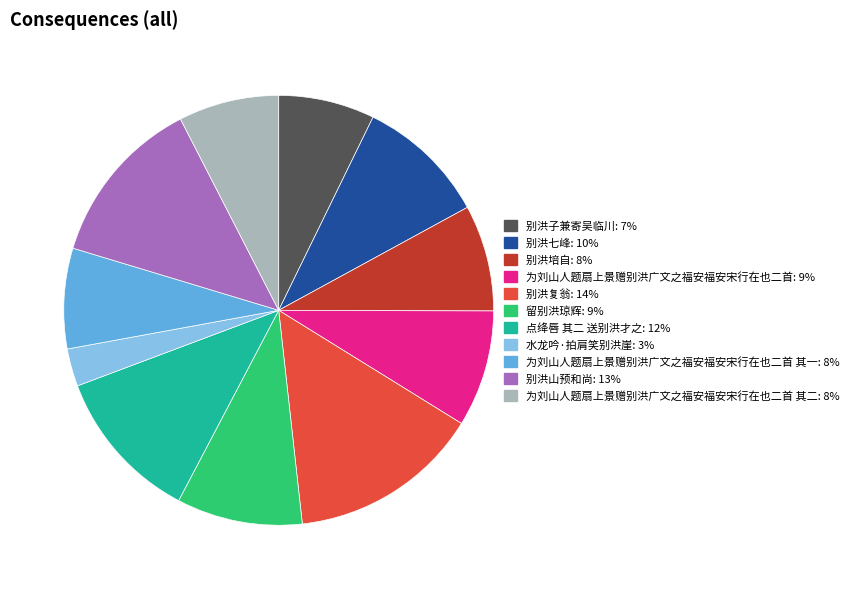

Is the sum of 别洪培自: 8% and 别洪山预和尚: 13% greater than half?

No